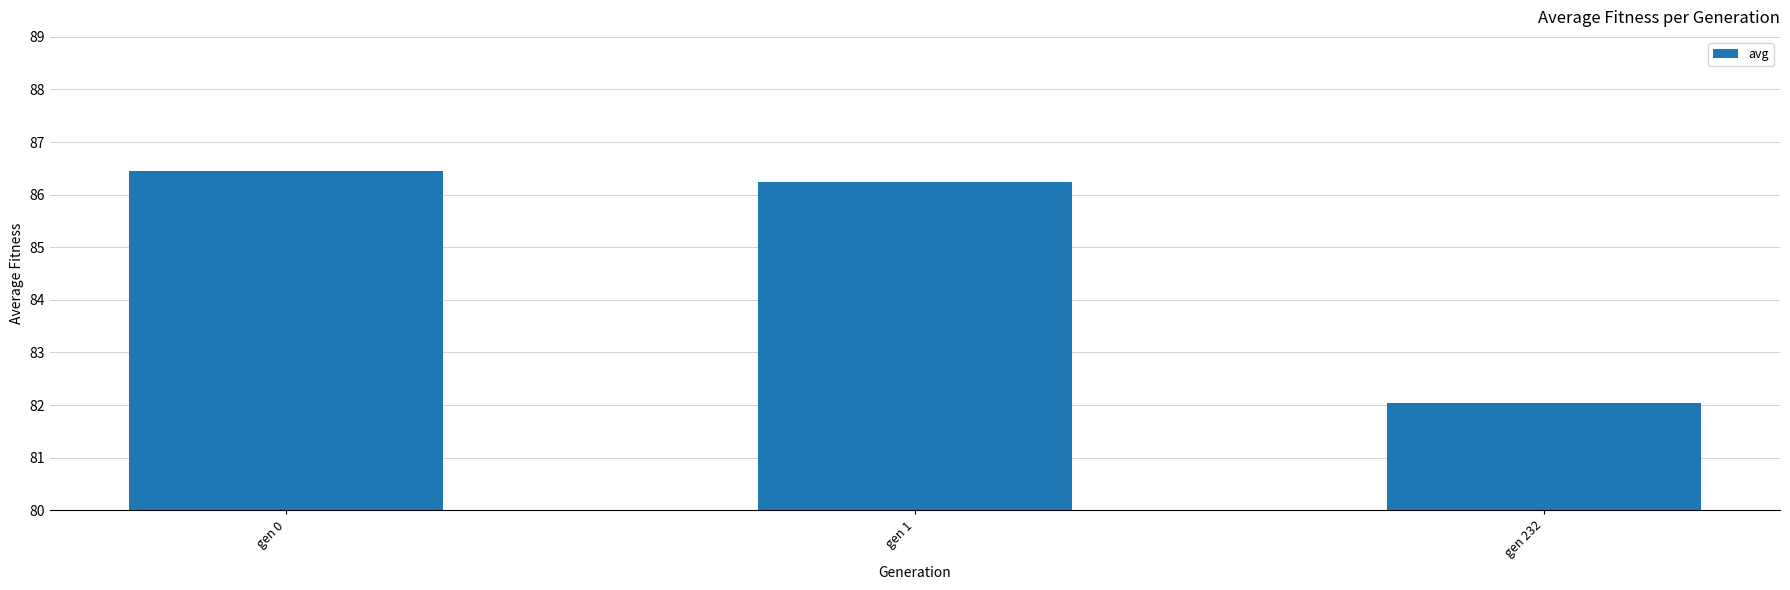

Are the bars horizontal?

No